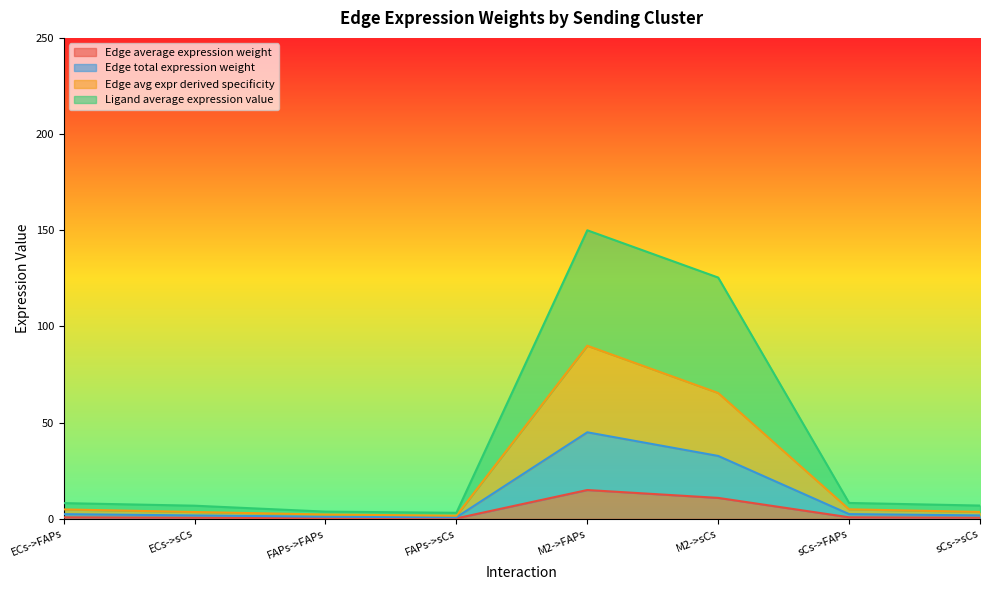

Rank the series by their maximum value, from lowest to highest.

Edge average expression weight, Edge total expression weight, Edge avg expr derived specificity, Ligand average expression value